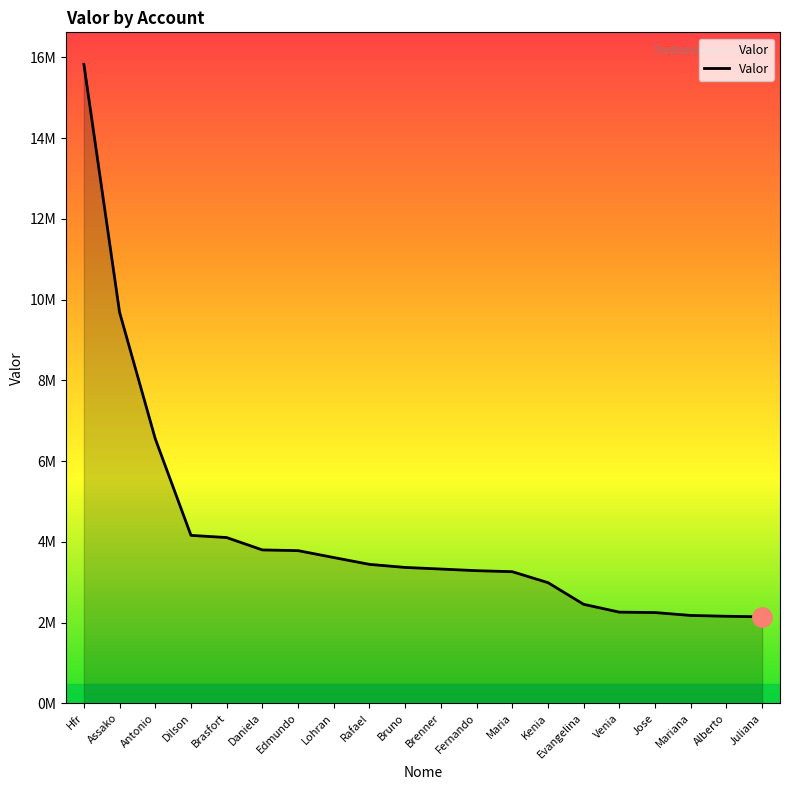

Where is the data nearest to the value 8986390?

Assako